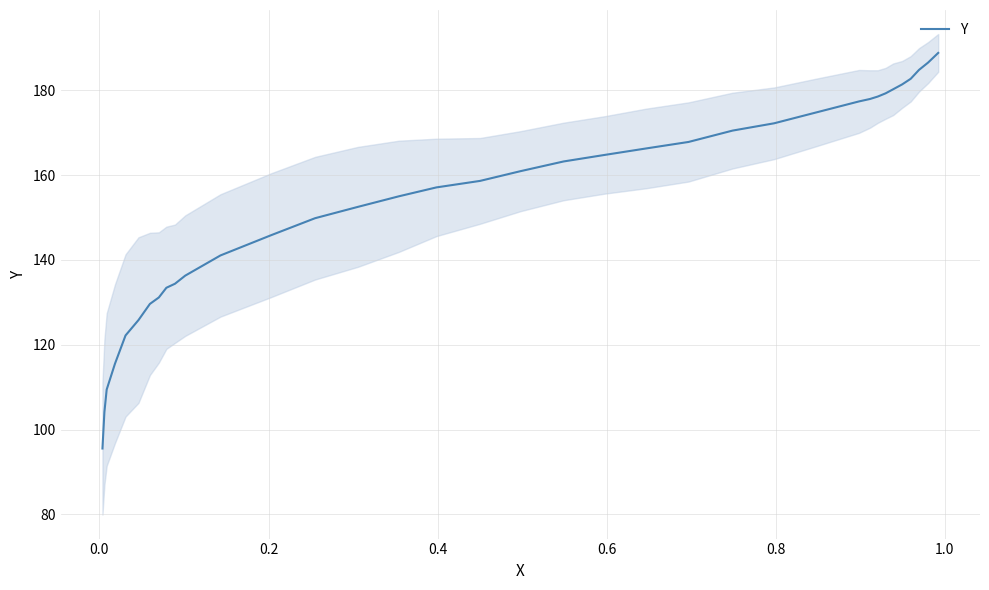

True or false: there are more than 2 points higher than both neighbors.

False